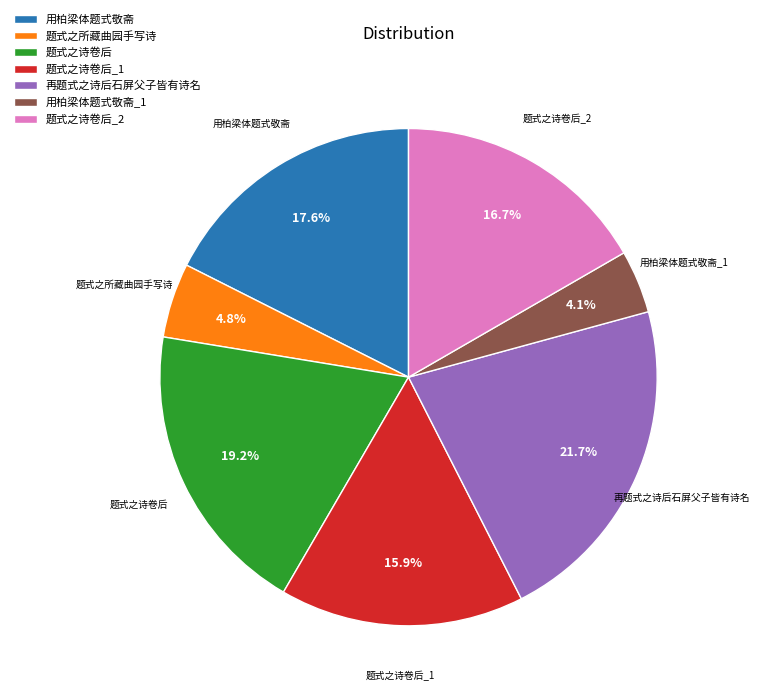

Does 用柏梁体题式敬斋 represent more than half of the total?

No